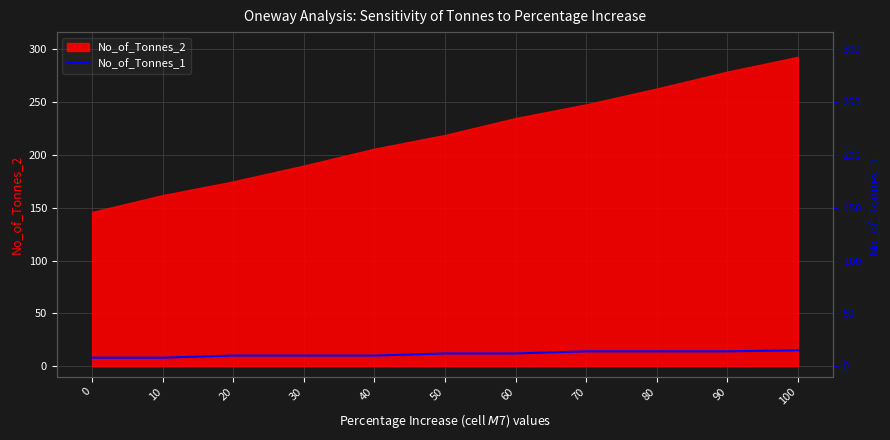

The value at 80 is 4. True or false?

False